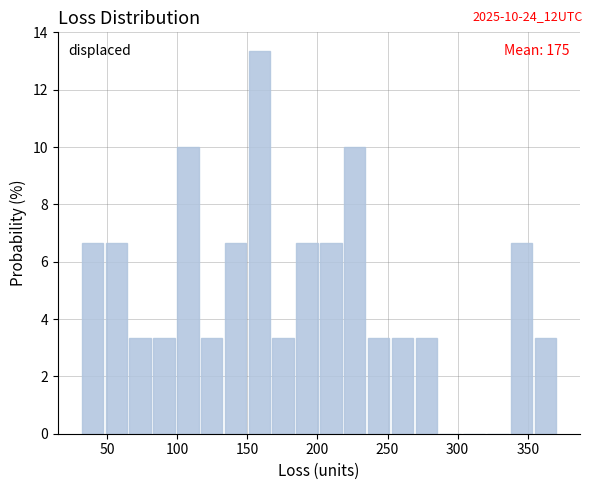

Around what value on the x-axis is the tallest bar? Give the approximate position of its centre, as read against the axis.

160